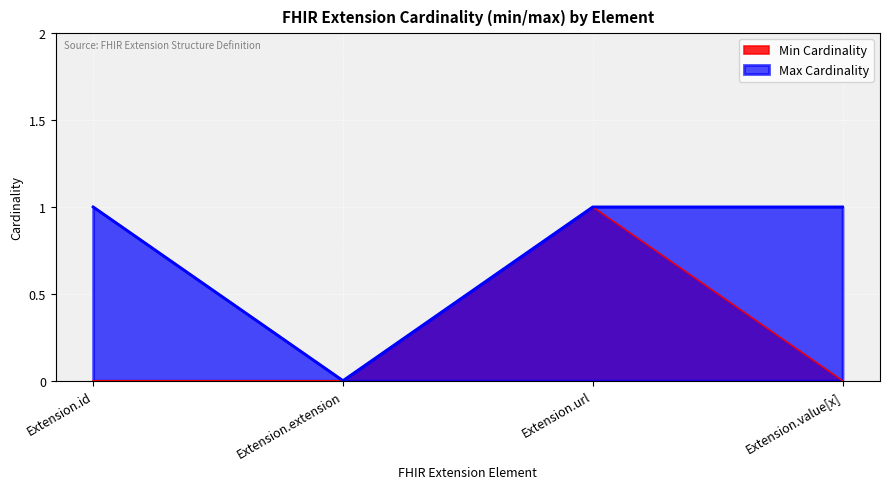

The value of Min Cardinality at Extension.url is 1. True or false?

True